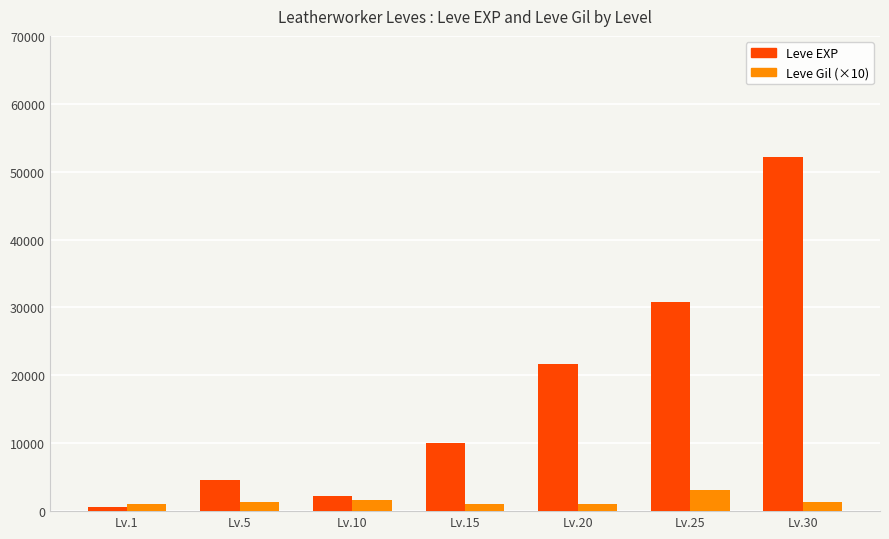

What is the maximum value shown in the chart?

52220